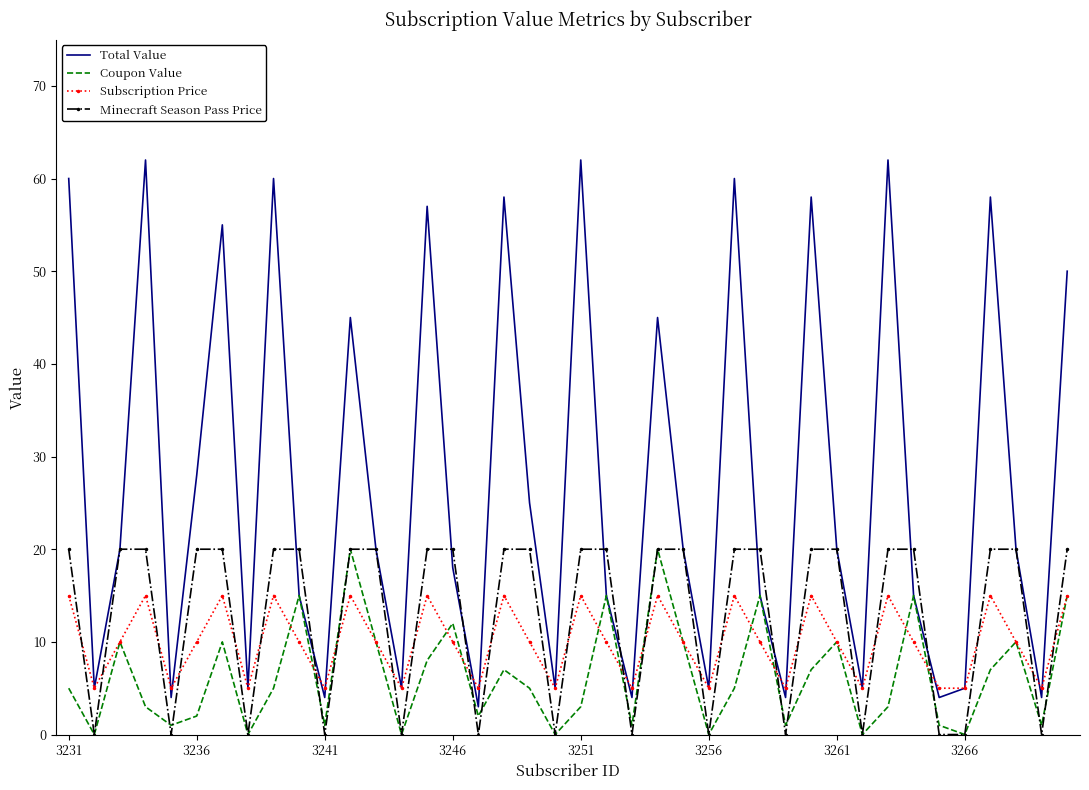

What is the maximum value for Minecraft Season Pass Price?

20